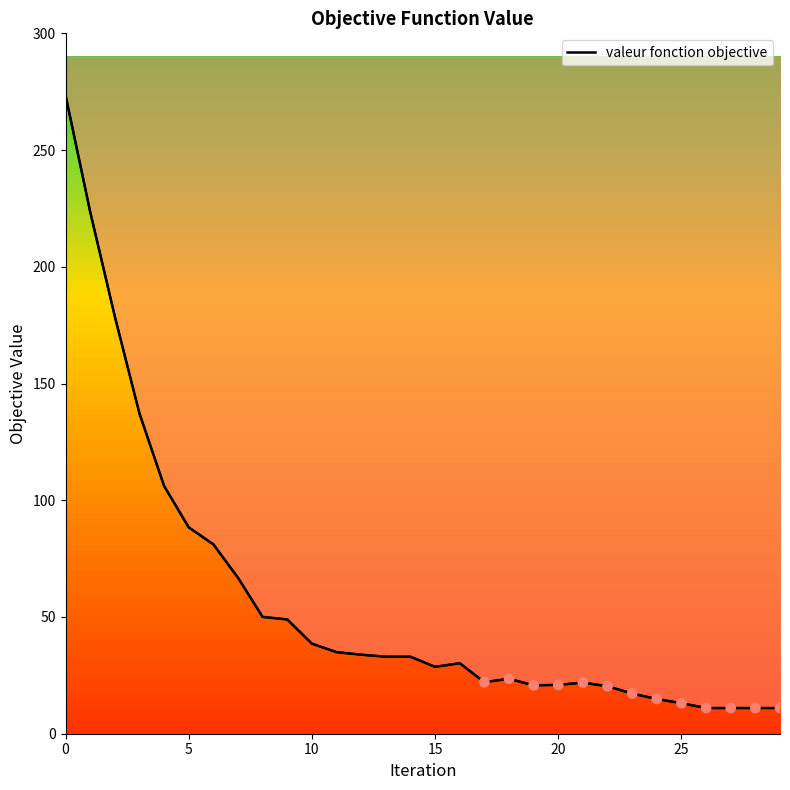

What is the change in value from 19 to 22?

-0.4